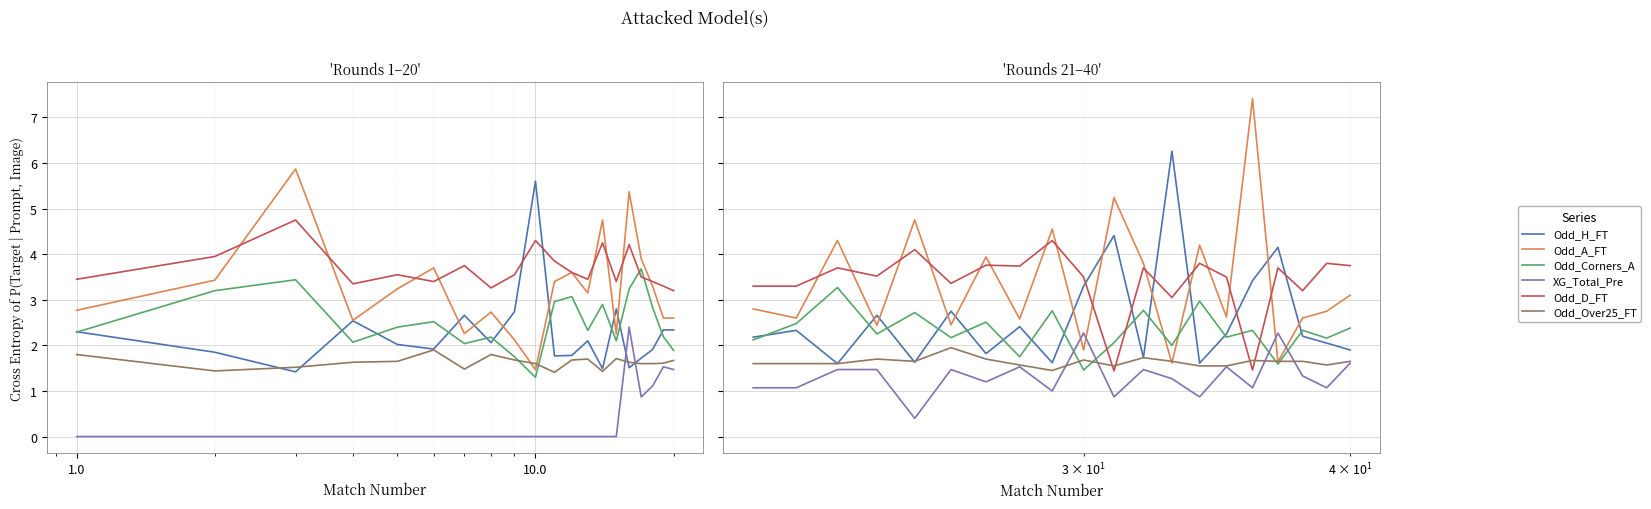

What is the difference between the second highest and second lowest values in the Odd_Corners_A series?

1.4